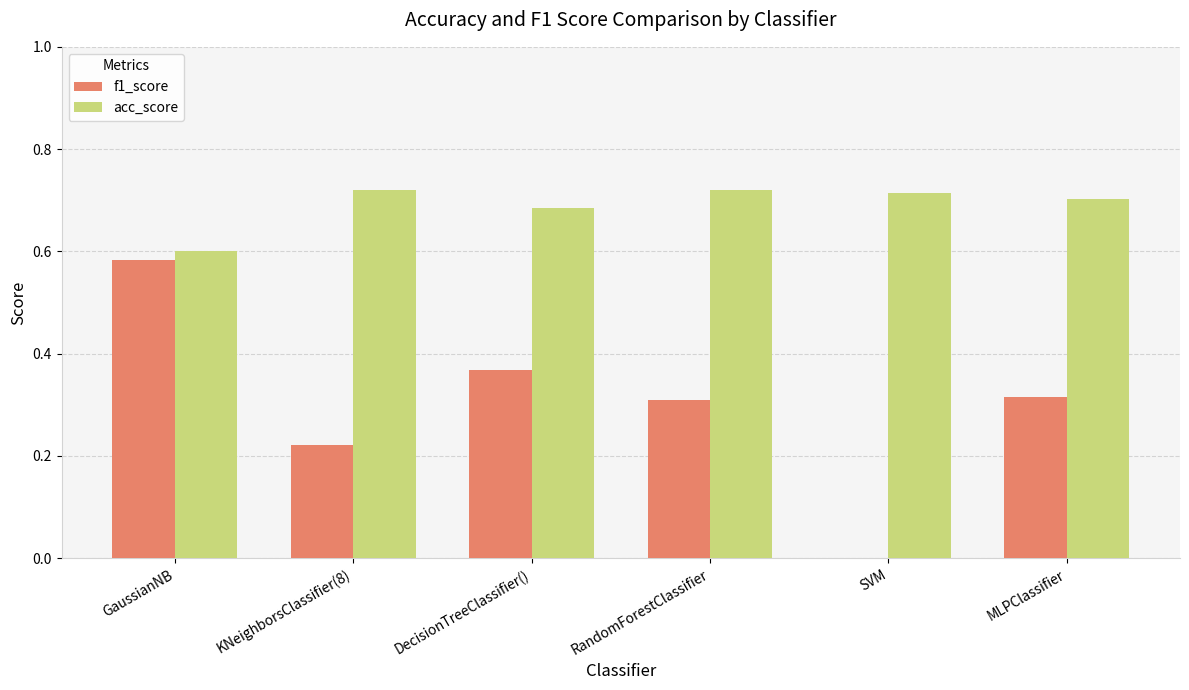

What is the sum of all f1_score values?

1.8